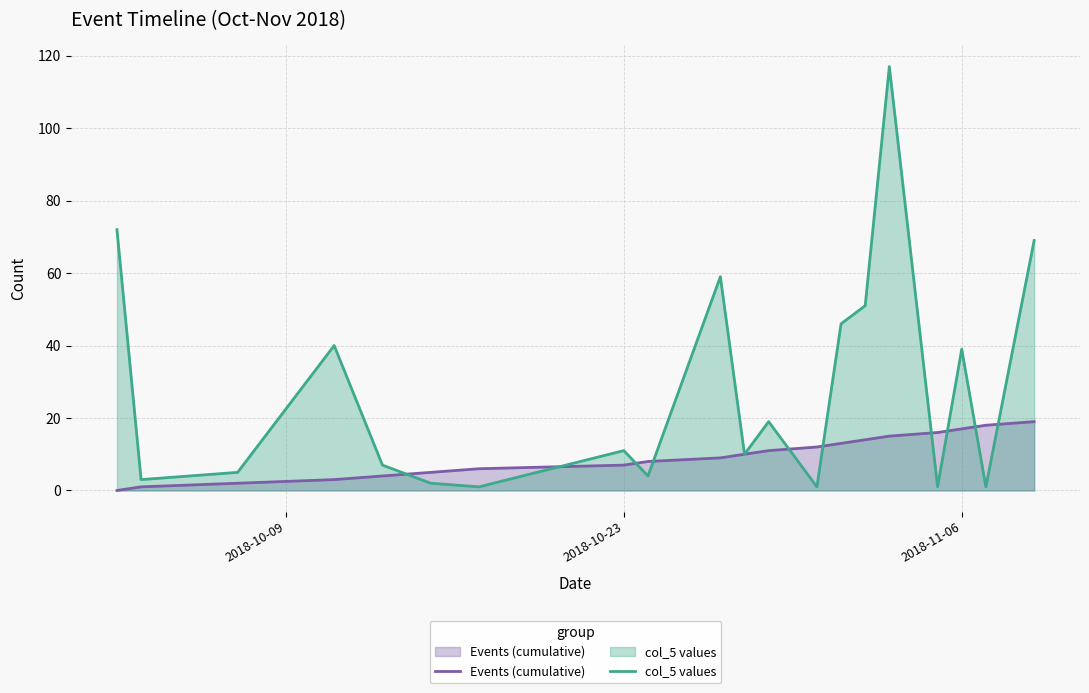

Rank the series by their average value, from highest to lowest.

col_5 values, Events (cumulative)